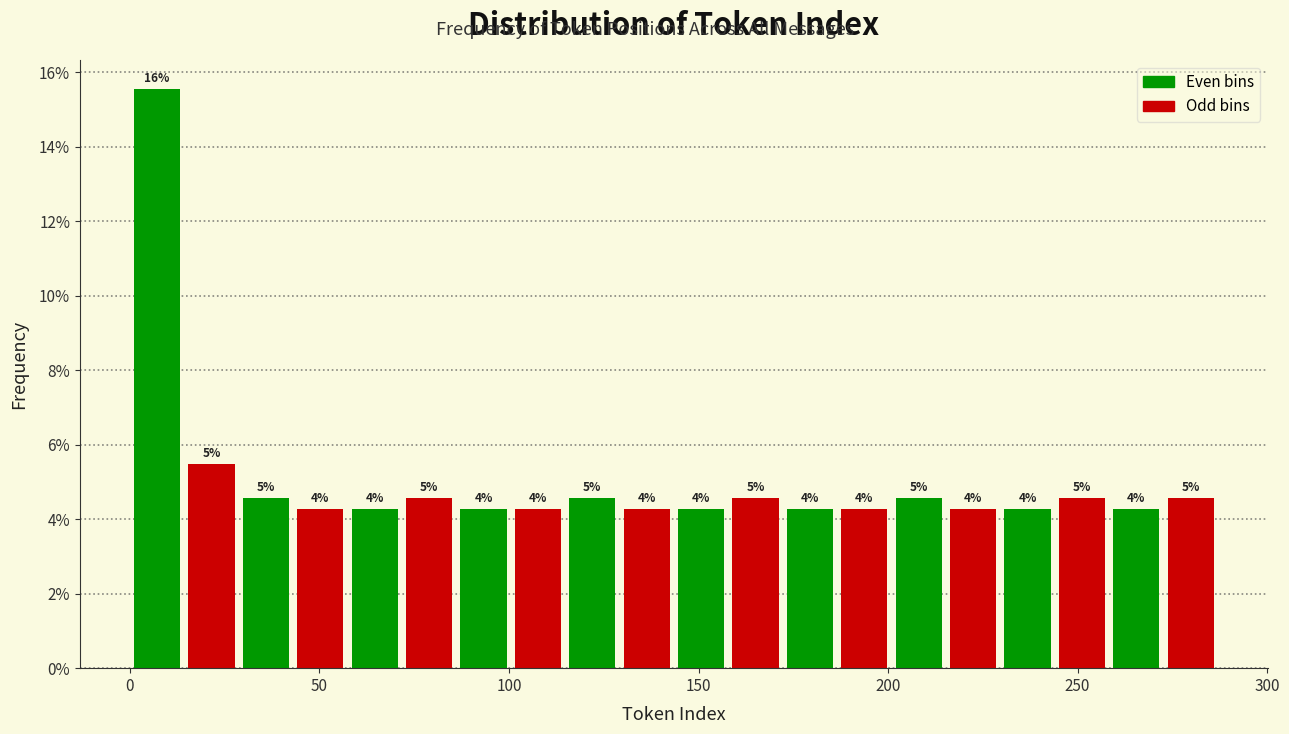

Around what value on the x-axis is the tallest bar? Give the approximate position of its centre, as read against the axis.

5